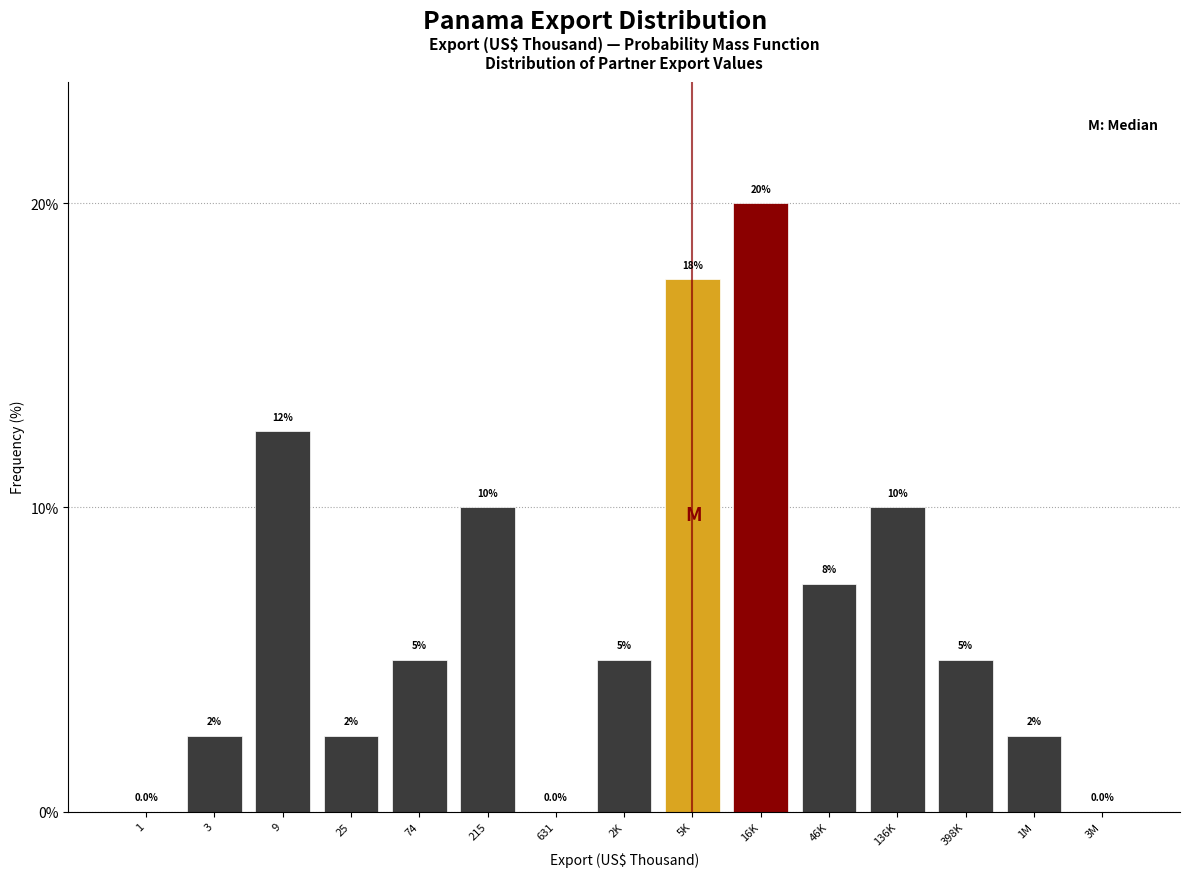

Reading left to right, list all the values displayed in this chart.

1=0.0	3=2.5	9=12.5	25=2.5	74=5.0	215=10.0	631=0.0	2K=5.0	5K=17.5	16K=20.0	46K=7.5	136K=10.0	398K=5.0	1M=2.5	3M=0.0